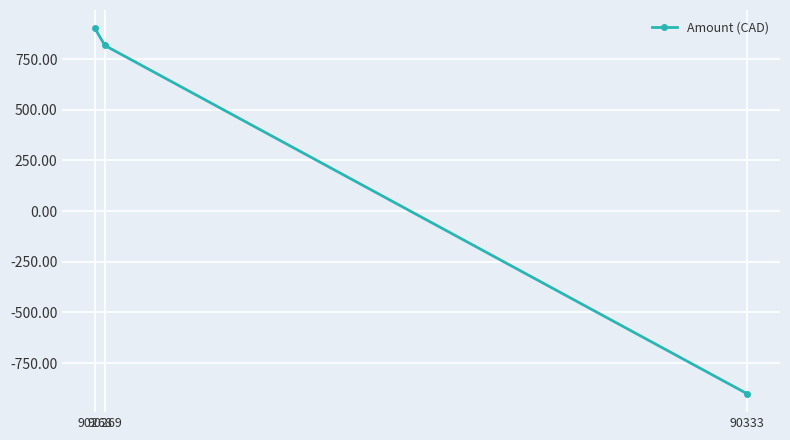

List the labels in order of value, largest first.

90268, 90269, 90333